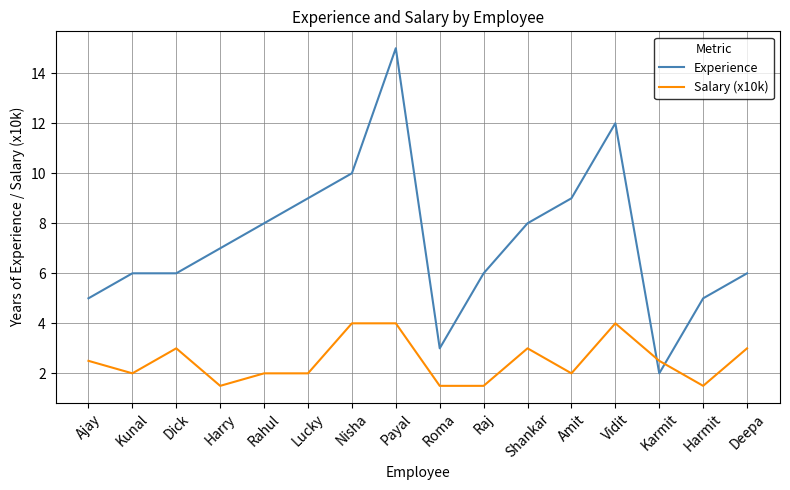

True or false: Experience and Salary (x10k) cross at least once.

True